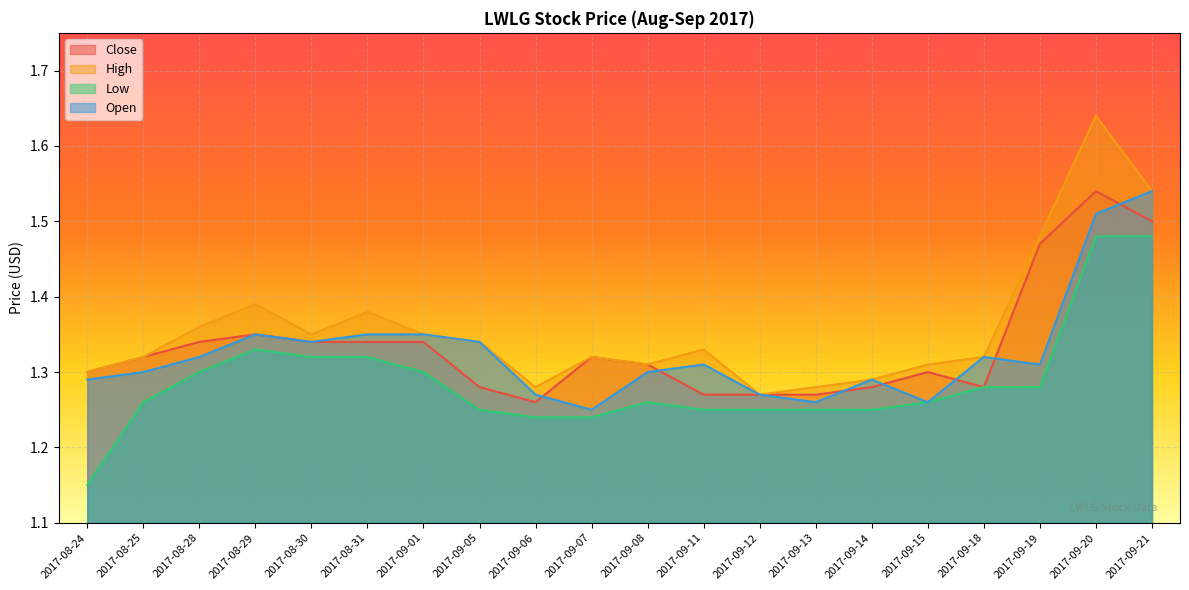

Where is the first local maximum for Close?

2017-08-29